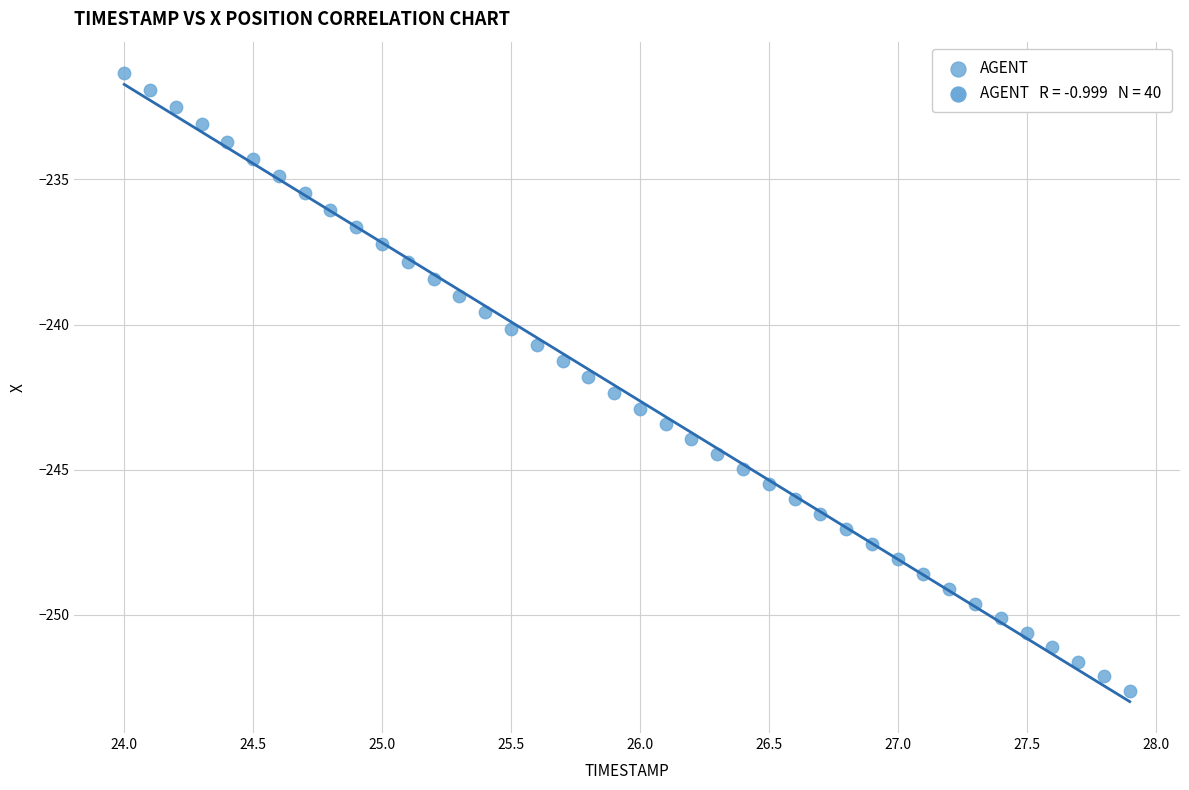

What is the range of X values (max minus min)?

3.9